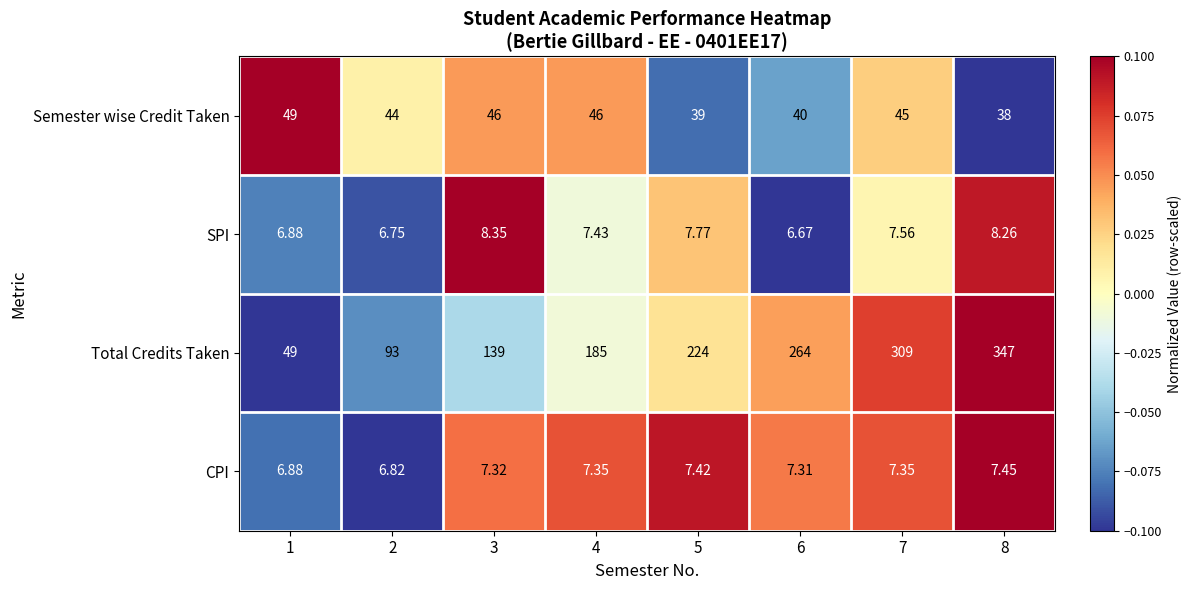

Which series has the largest range (max minus min)?

Total Credits Taken